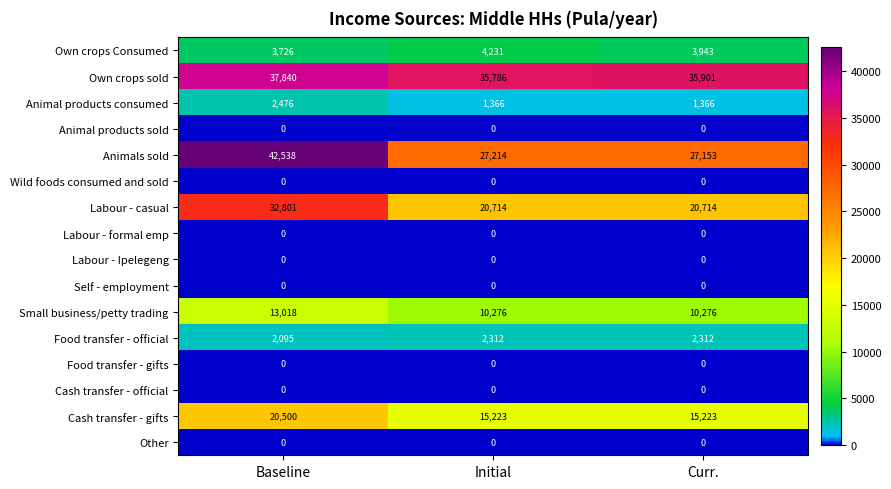

Count the number of data series in this chart.

16